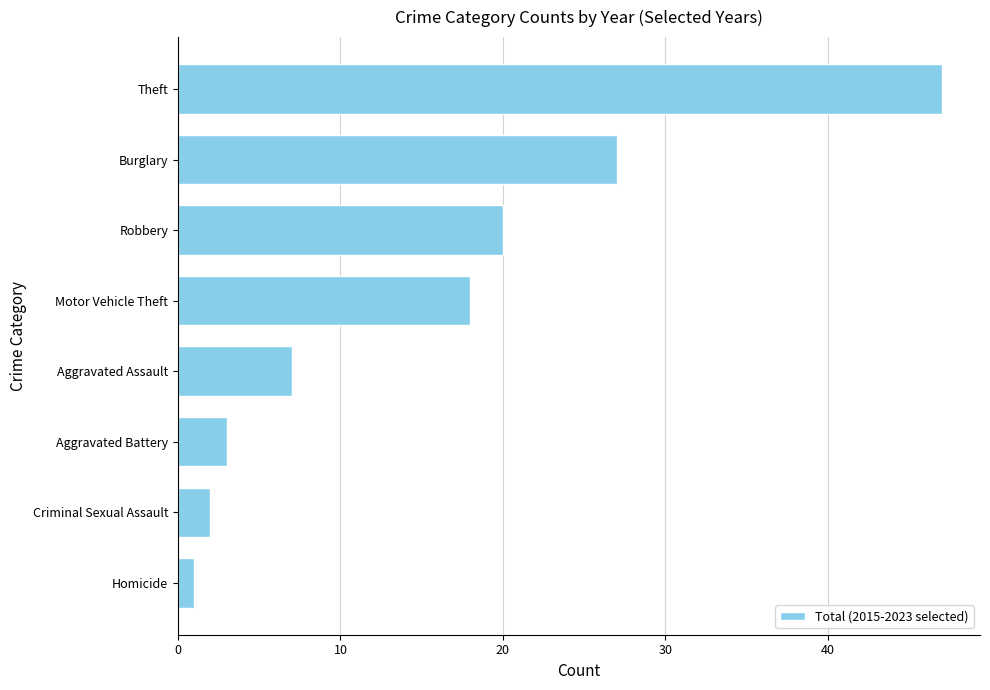

Count the number of categories in the chart.

8